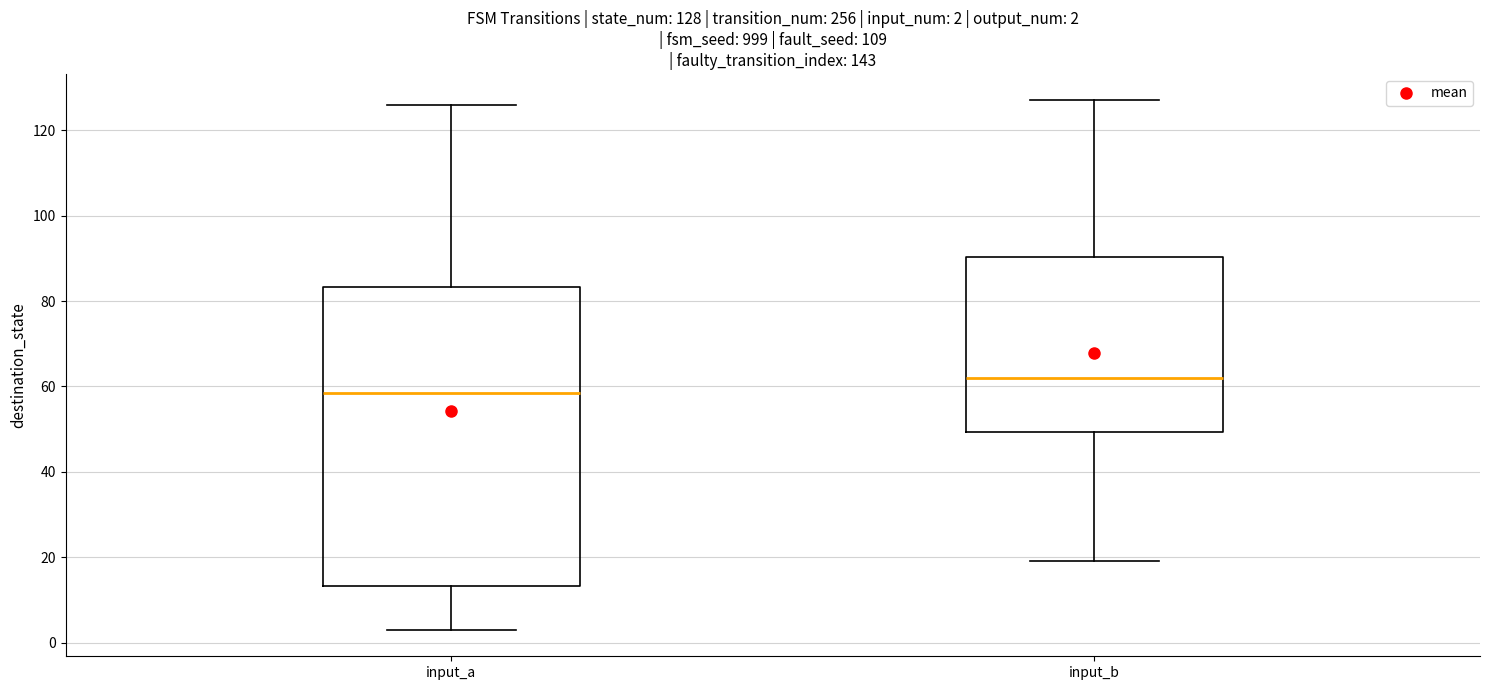

Which box is the tallest, from its lower edge to its upper edge?

input_a